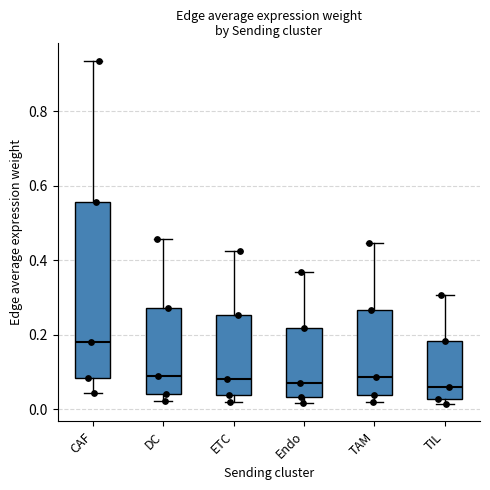

Reading left to right, read every box against the y-axis: the position of its median line, the range the box covers, and the ends of its whiskers. The values are not printed on the chart, so give them approximately, as read against the axis.

CAF: median 0.18, box 0.08 to 0.56, whiskers 0.04 to 0.94
DC: median 0.08, box 0.04 to 0.28, whiskers 0.02 to 0.46
ETC: median 0.08, box 0.04 to 0.26, whiskers 0.02 to 0.42
Endo: median 0.08, box 0.04 to 0.22, whiskers 0.02 to 0.36
TAM: median 0.08, box 0.04 to 0.26, whiskers 0.02 to 0.44
TIL: median 0.06, box 0.02 to 0.18, whiskers 0.02 (just below the box's lower edge) to 0.30